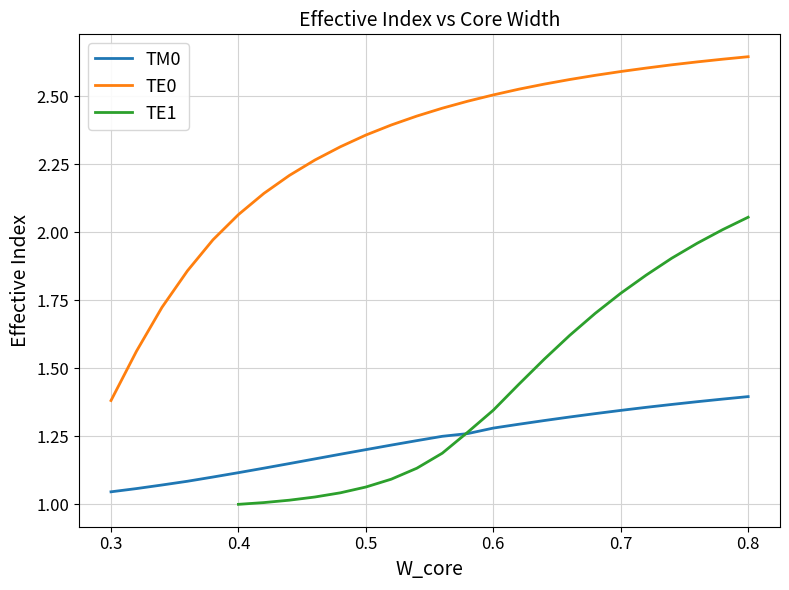

True or false: TM0 and TE0 intersect in this chart.

False